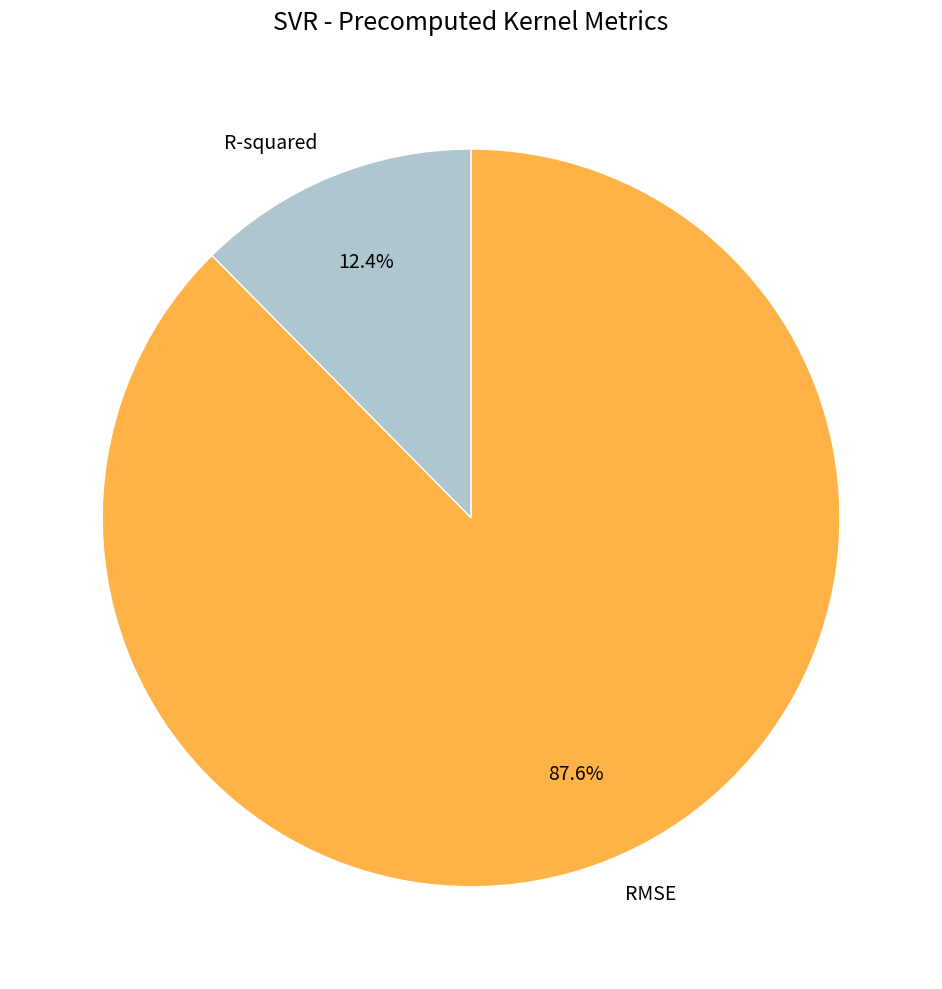

Rank the categories by value from highest to lowest.

RMSE, R-squared